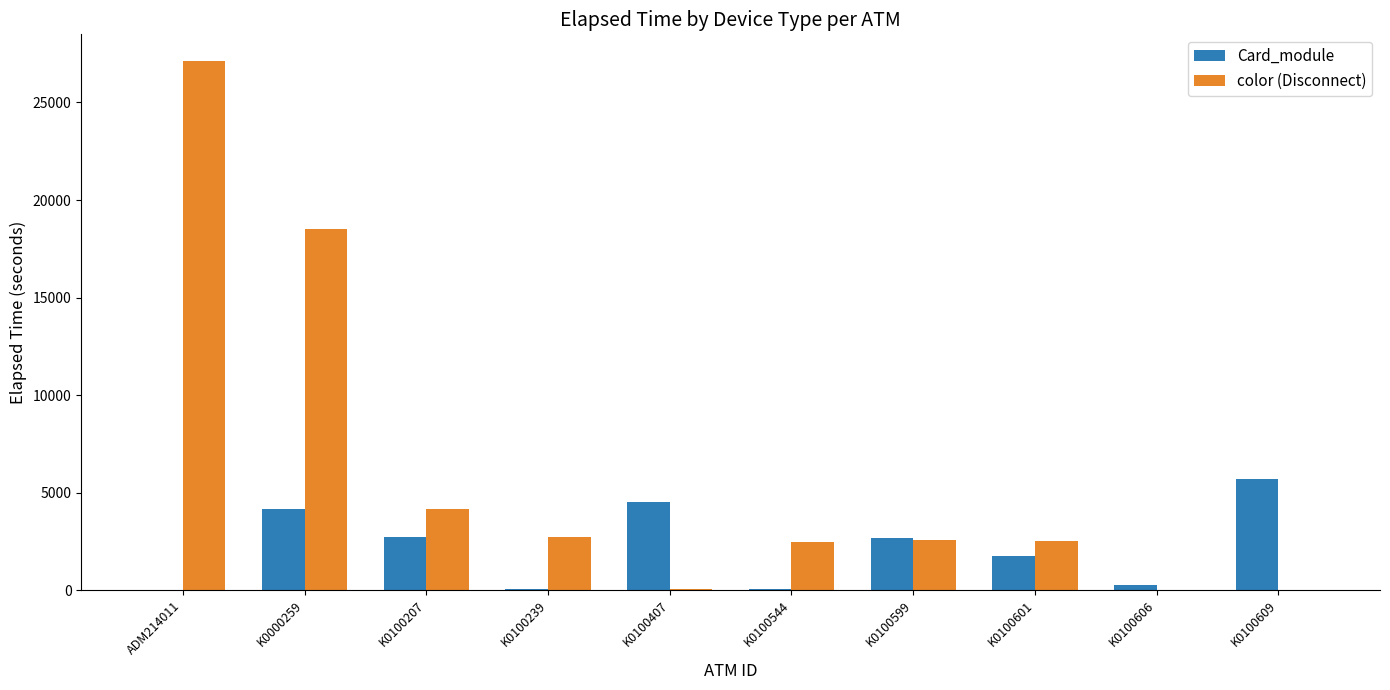

Which category has the highest value in the Card_module series?

K0100609